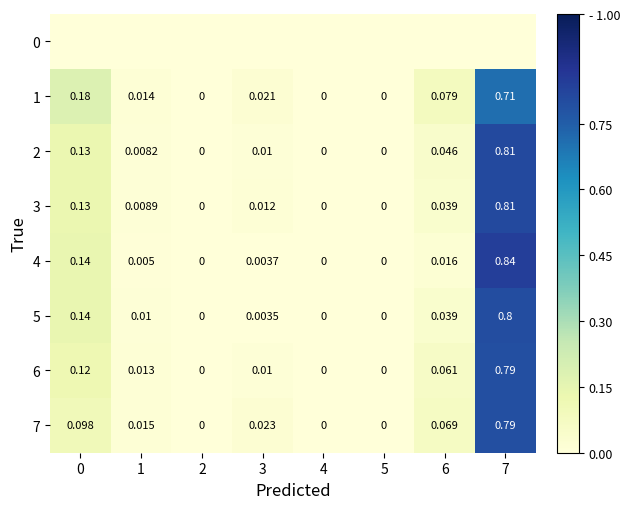

Is the value of 5 at 1 greater than the value of 2 at 5?

Yes